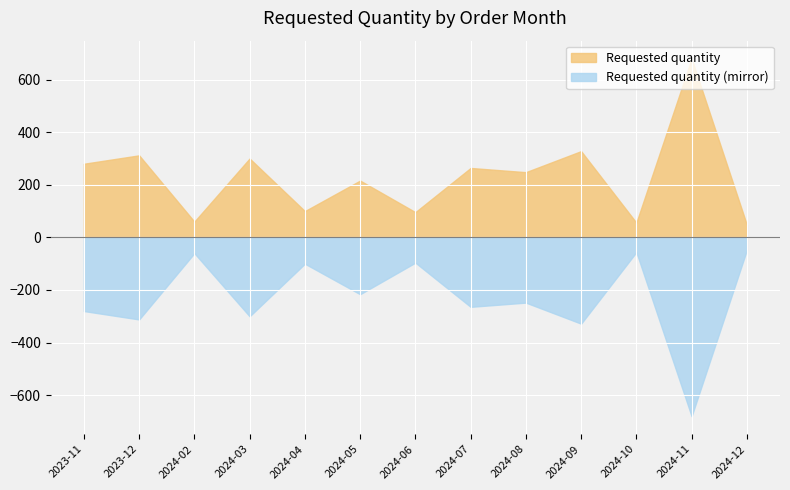

Reading left to right, transcribe all the data shown in this chart.

2023-11=280	2023-12=312	2024-02=60	2024-03=300	2024-04=100	2024-05=216	2024-06=96	2024-07=264	2024-08=248	2024-09=328	2024-10=56	2024-11=680	2024-12=48